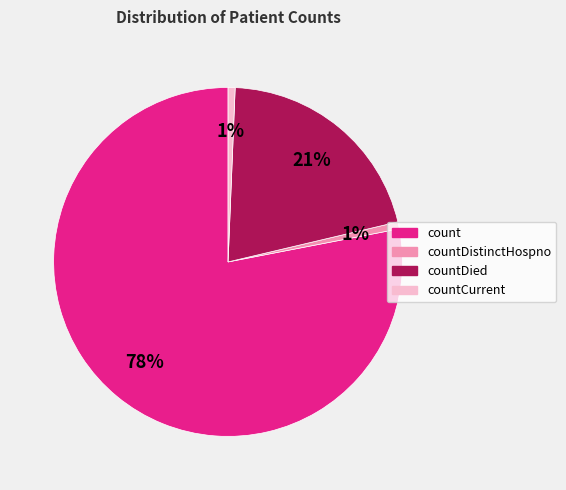

Which category has the biggest portion of the pie?

count